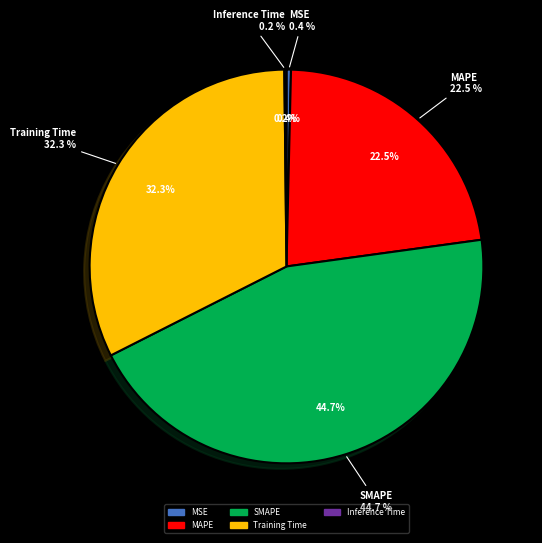

Is there any slice that represents more than half of the pie?

No